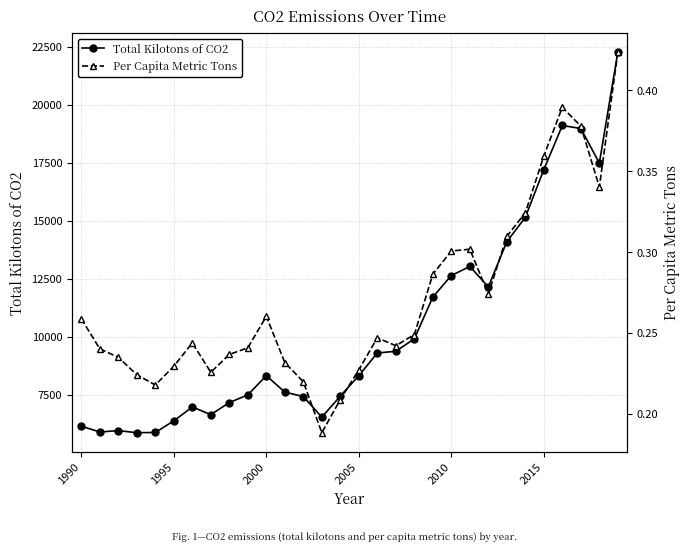

True or false: Per Capita Metric Tons has a value of 0.5 at 26.

False